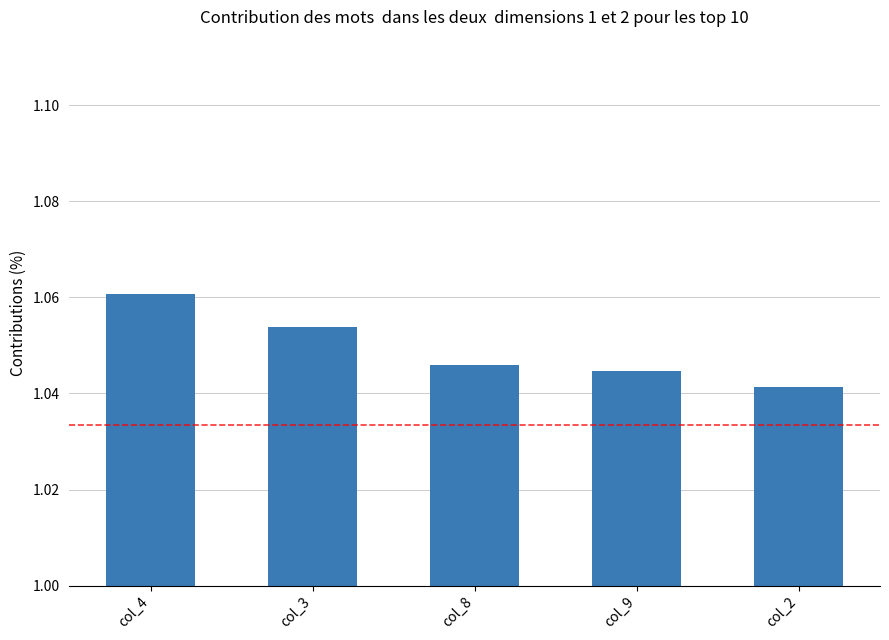

Which label corresponds to the smallest value in the chart?

col_2